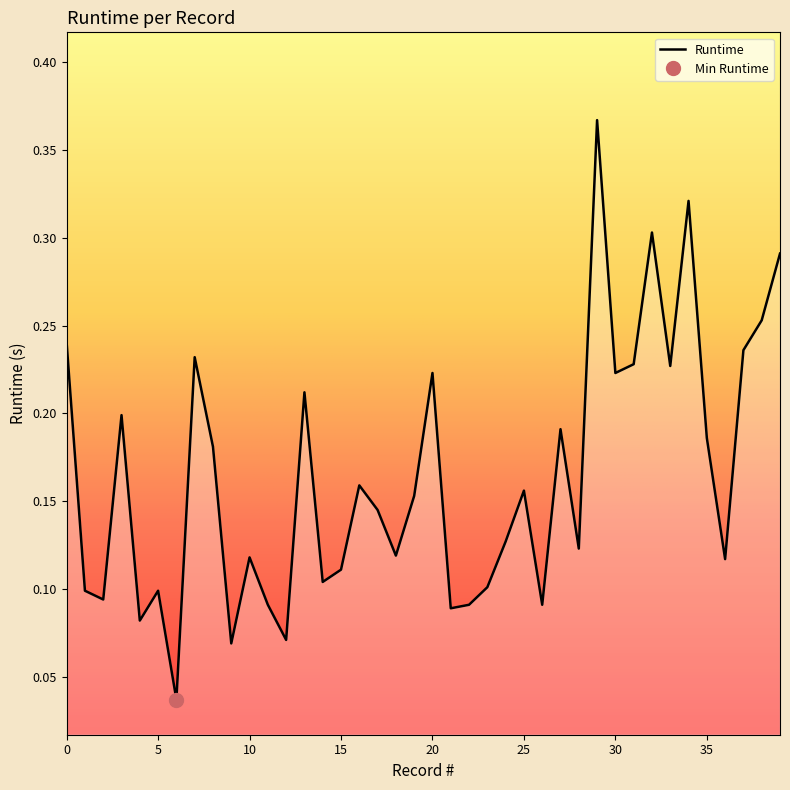

The value at 17 is 0.0. True or false?

False